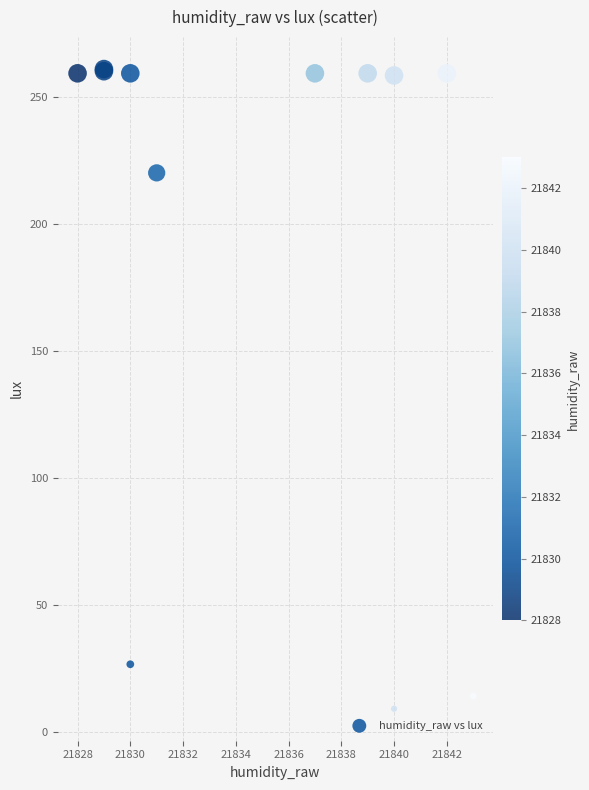

What Y value in the scatter plot is closest to 135?

220.0